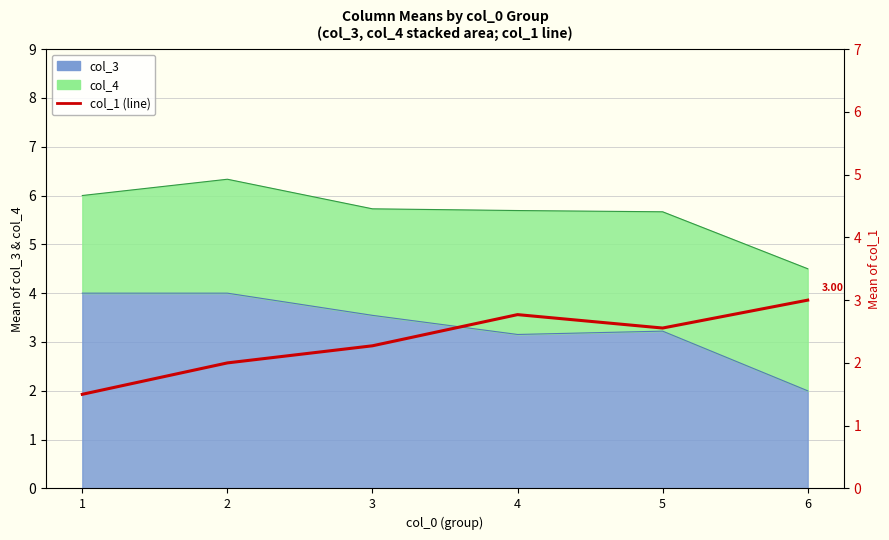

Reading left to right, what are all the values shown in this chart?

1.5	2.0	2.3	2.8	2.6	3.0